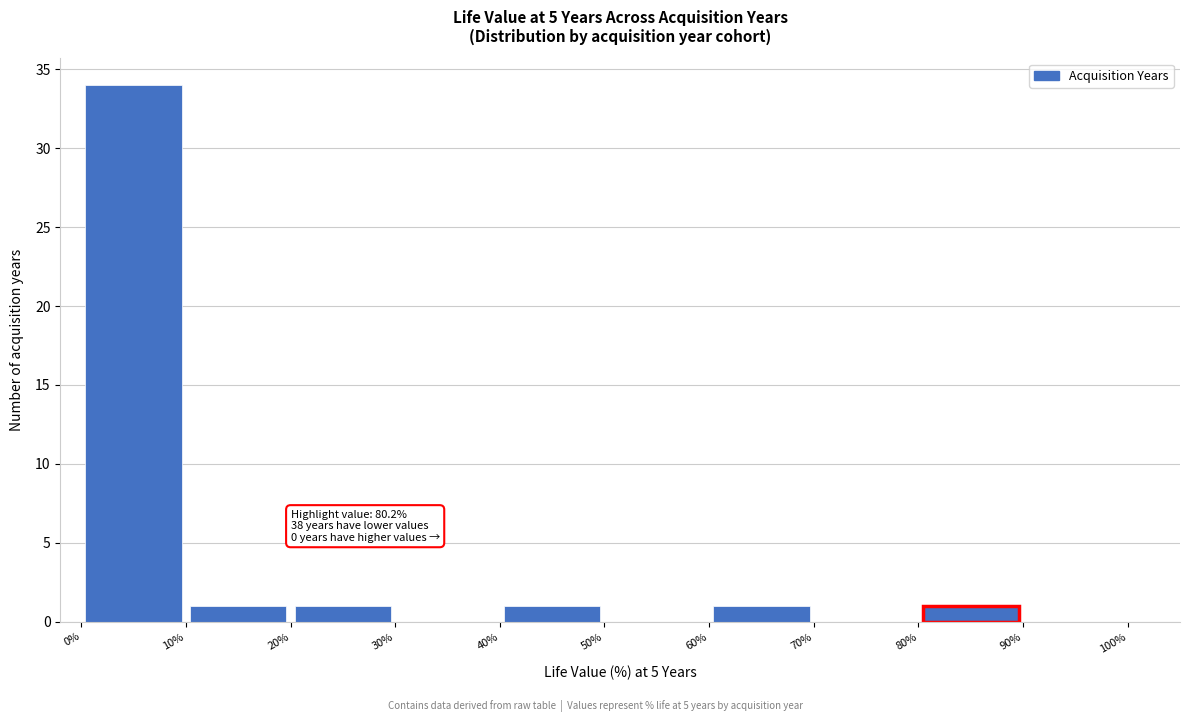

Which range on the x-axis has the tallest bar?

0% to 10%